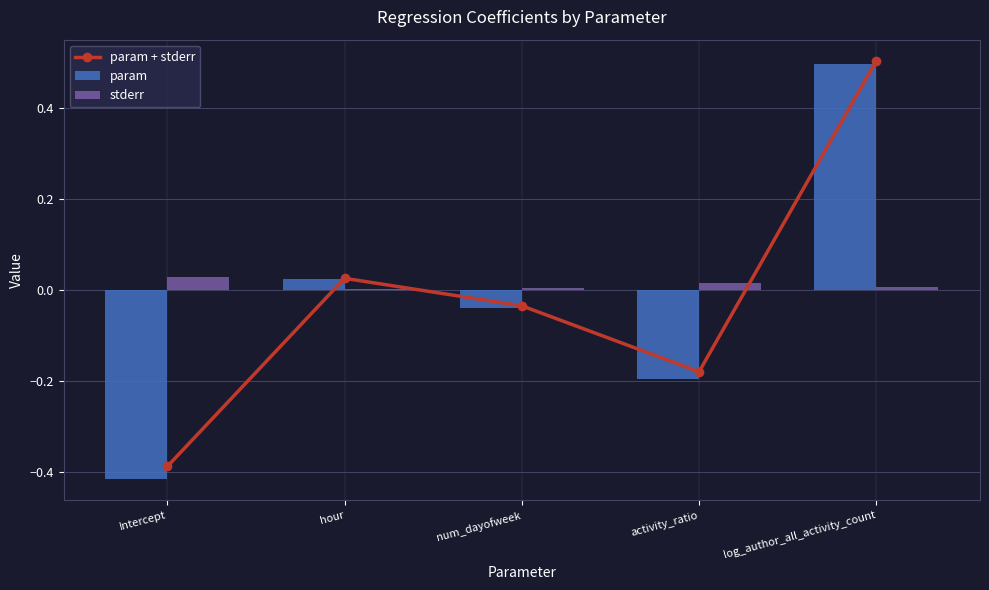

What are all the series names shown in the legend?

param + stderr, param, stderr